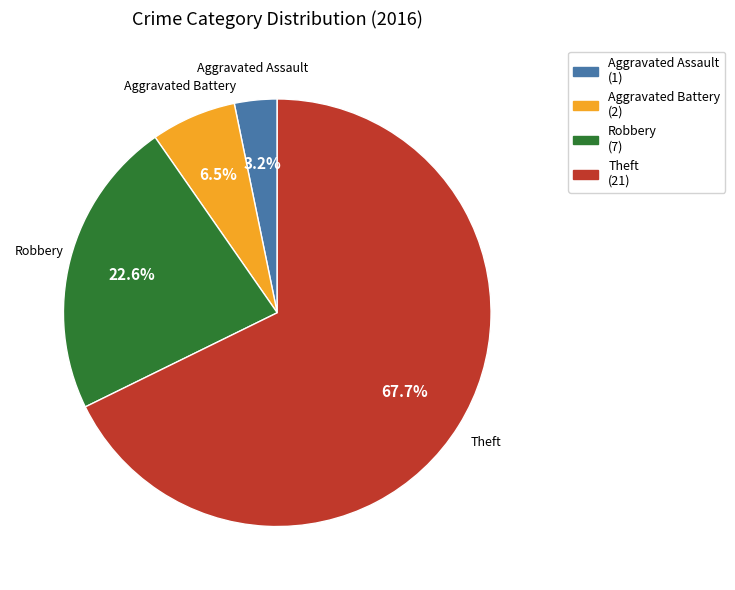

Which category accounts for the majority?

Theft